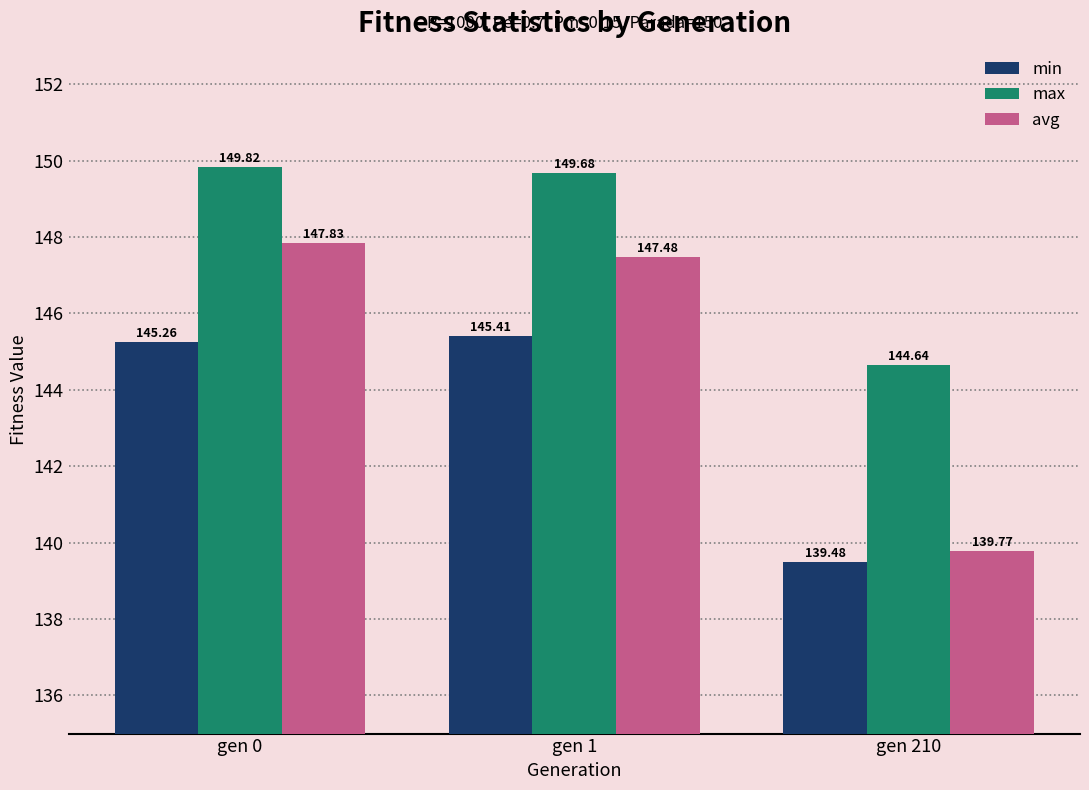

Which series has the largest range (max minus min)?

avg